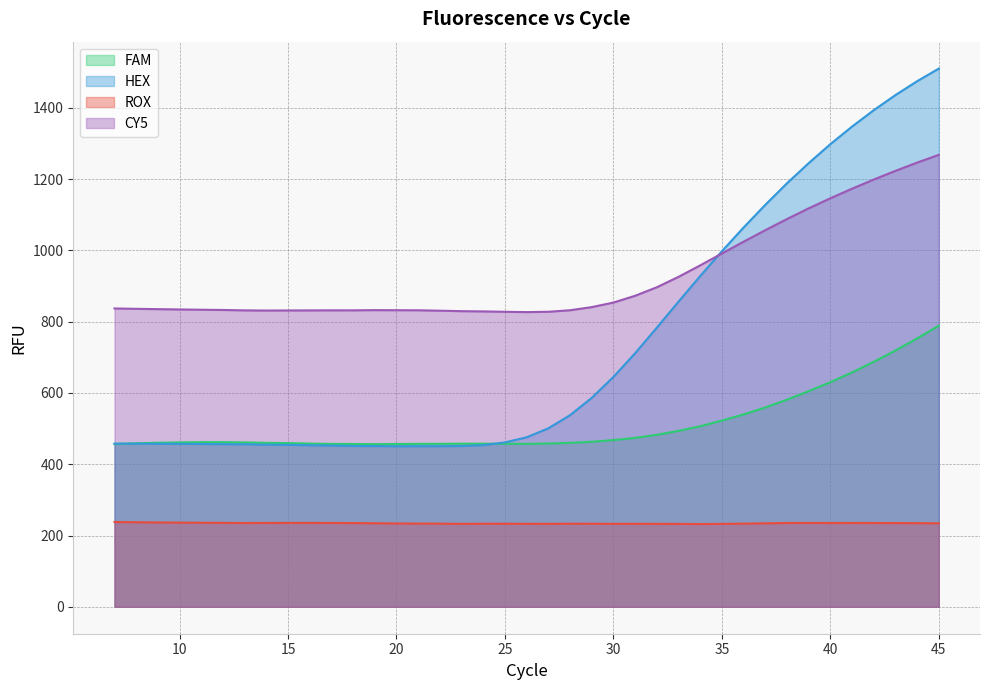

Reading left to right, transcribe all the data shown in this chart.

FAM: 7=456.8	8=458.7	9=460.2	10=461.3	11=461.9	12=462.0	13=461.2	14=460.1	15=459.2	16=457.9	17=457.0	18=456.7	19=456.2	20=456.7	21=457.1	22=457.2	23=457.6	24=457.6	25=457.5	26=457.3	27=458.1	28=460.0	29=463.1	30=467.8	31=473.9	32=482.5	33=493.6	34=506.5	35=522.5	36=539.6	37=559.2	38=581.1	39=605.0	40=630.0	41=657.7	42=687.3	43=719.1	44=752.8	45=788.7
HEX: 7=457.8	8=457.7	9=457.5	10=457.2	11=456.8	12=456.2	13=455.9	14=454.8	15=454.5	16=453.2	17=452.3	18=451.3	19=450.9	20=450.5	21=450.5	22=450.7	23=451.0	24=453.6	25=461.2	26=475.6	27=500.7	28=537.6	29=586.2	30=644.9	31=711.3	32=783.0	33=856.0	34=927.8	35=997.5	36=1064.0	37=1127.6	38=1188.1	39=1244.6	40=1297.9	41=1347.3	42=1393.2	43=1435.6	44=1474.5	45=1510.0
ROX: 7=237.9	8=237.3	9=236.7	10=236.2	11=235.8	12=235.5	13=235.0	14=235.3	15=235.4	16=235.5	17=235.2	18=235.0	19=234.4	20=233.7	21=233.5	22=233.3	23=232.8	24=233.1	25=233.1	26=233.0	27=232.8	28=233.1	29=233.1	30=232.9	31=232.9	32=232.8	33=232.6	34=232.2	35=232.7	36=233.4	37=234.2	38=235.2	39=235.4	40=235.1	41=235.2	42=235.1	43=235.0	44=234.7	45=234.2
CY5: 7=837.0	8=836.0	9=835.1	10=834.2	11=833.5	12=832.8	13=831.6	14=831.2	15=831.4	16=831.6	17=831.8	18=831.7	19=832.3	20=832.1	21=831.9	22=830.8	23=829.4	24=828.7	25=827.7	26=826.8	27=827.7	28=832.0	29=840.8	30=853.6	31=872.6	32=896.5	33=925.7	34=957.9	35=991.2	36=1024.3	37=1056.6	38=1087.9	39=1117.8	40=1146.1	41=1173.0	42=1198.7	43=1223.1	44=1246.2	45=1268.0